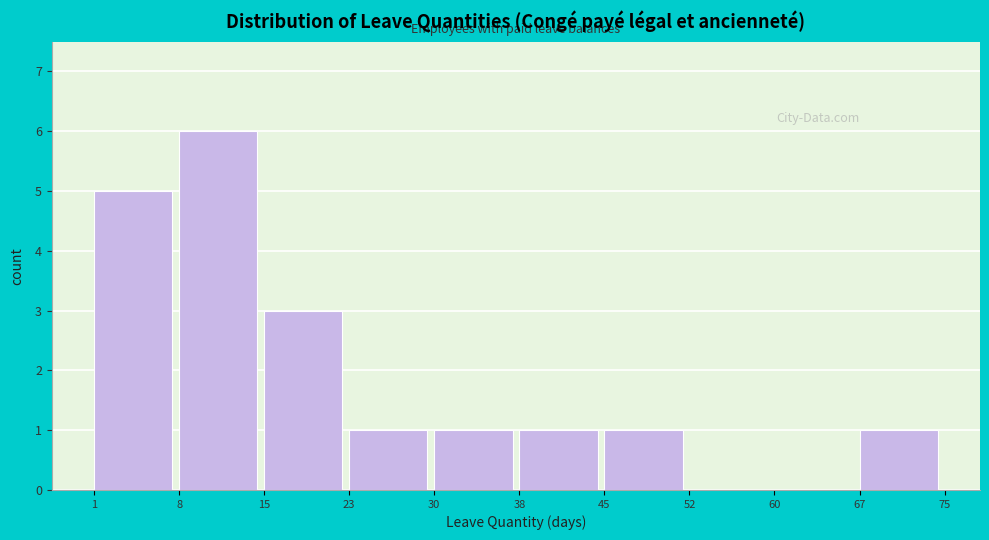

What is the height of the bar covering 1 to 8 on the x-axis? The values are not printed on the chart, so give them approximately, as read against the axis.

5